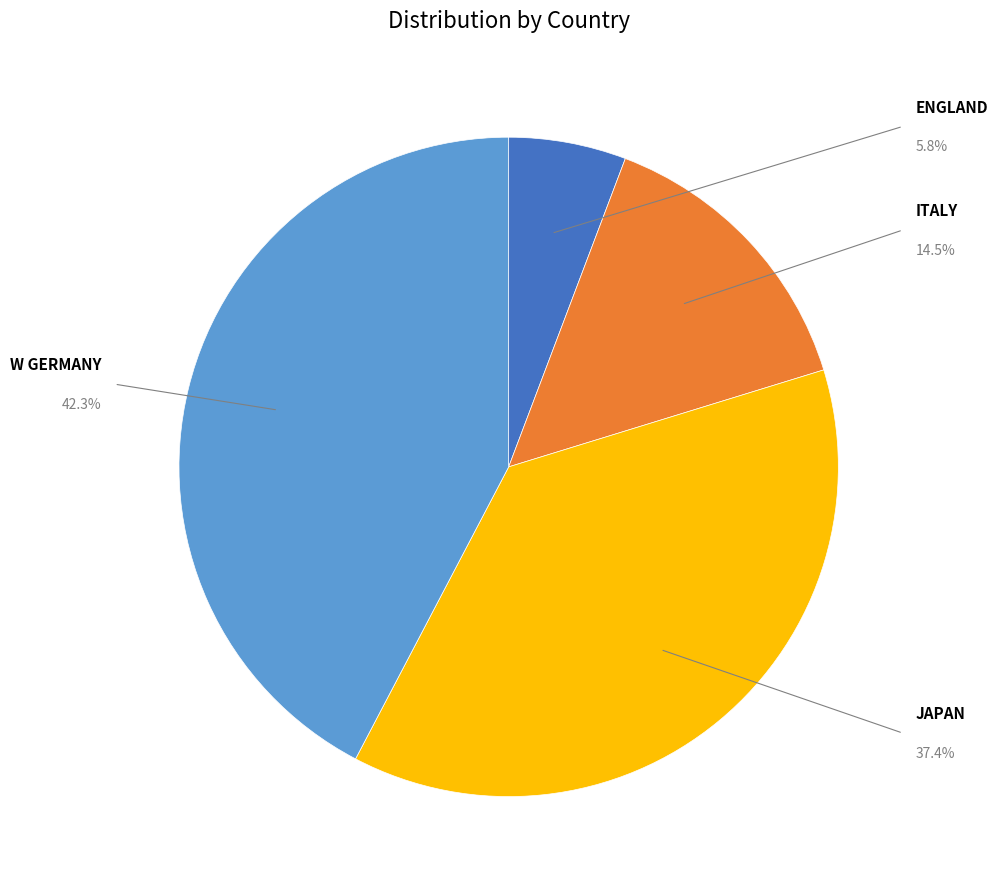

Is there any slice that represents more than half of the pie?

No